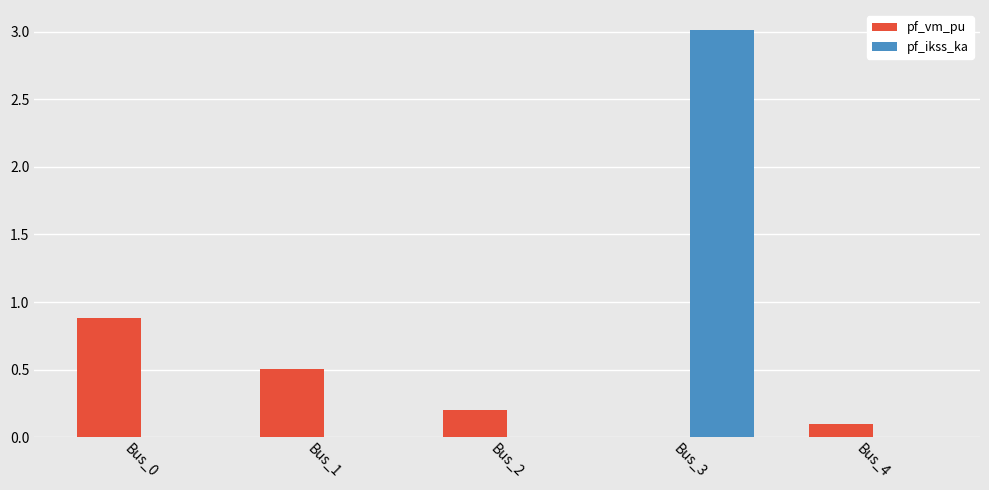

What is the sum of all pf_vm_pu values?

1.7